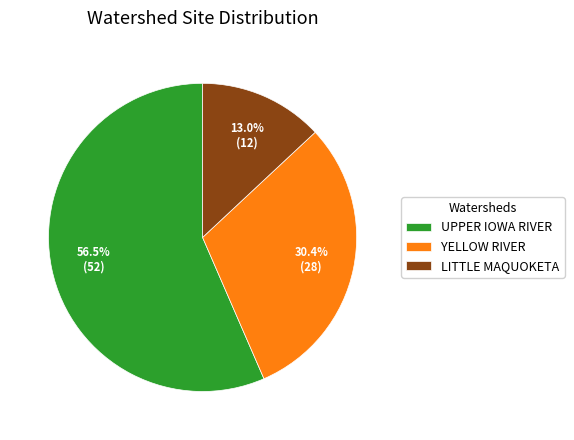

Do LITTLE MAQUOKETA and UPPER IOWA RIVER together represent more than half of the pie?

Yes